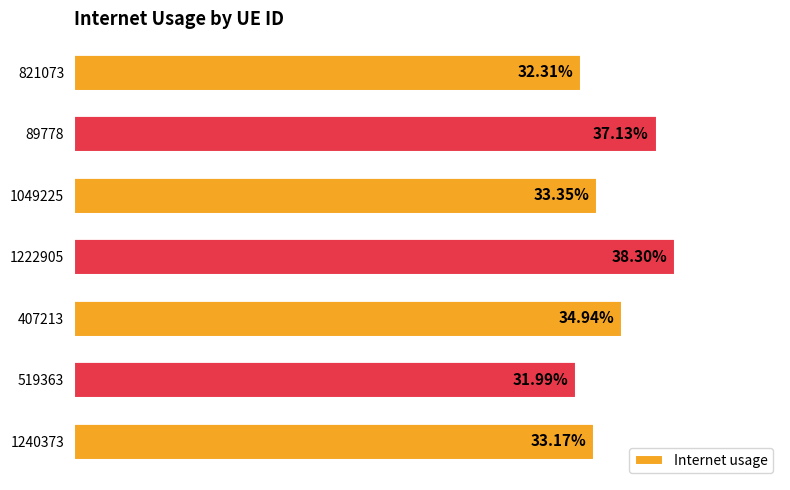

Does the chart contain any negative values?

No